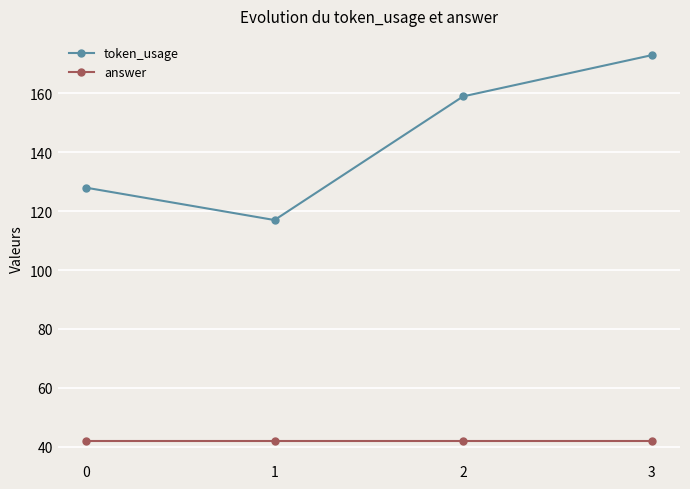

What are all the series names shown in the legend?

token_usage, answer